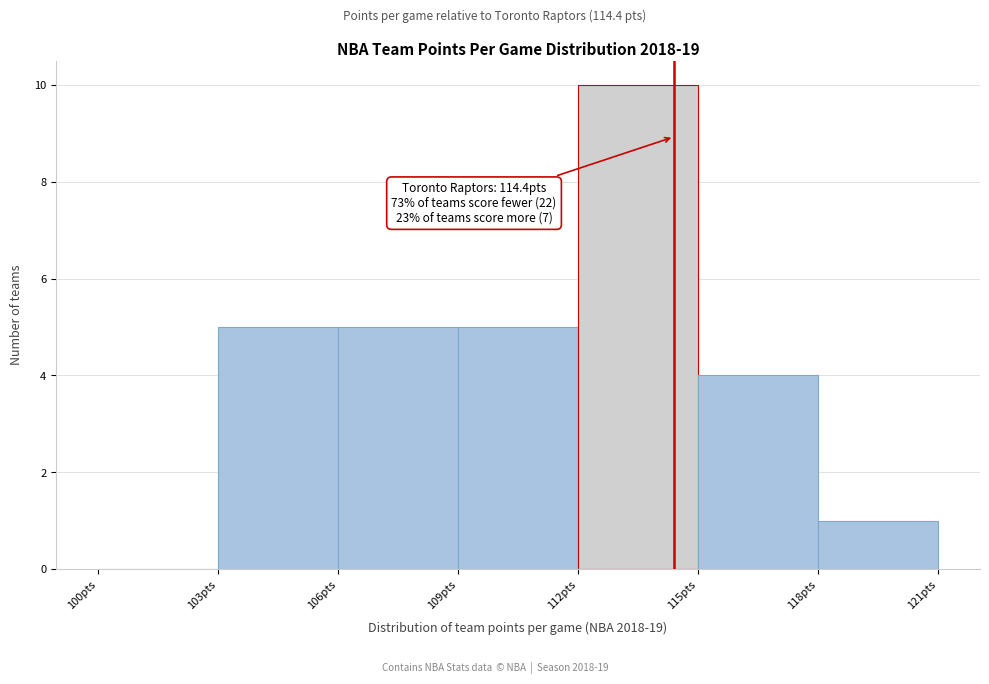

Over which range of the x-axis is the bar tallest?

112 to 115